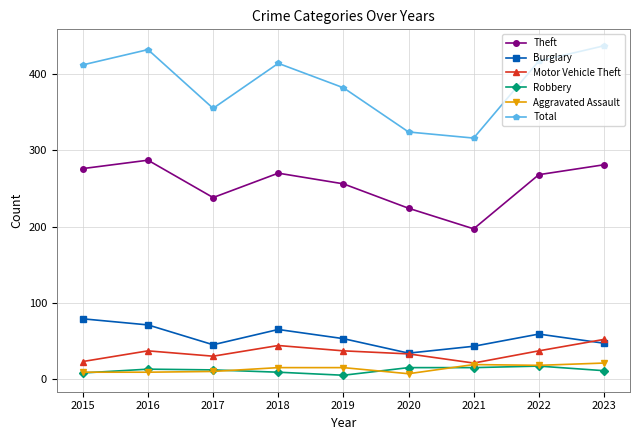

True or false: Theft and Burglary cross at least once.

False